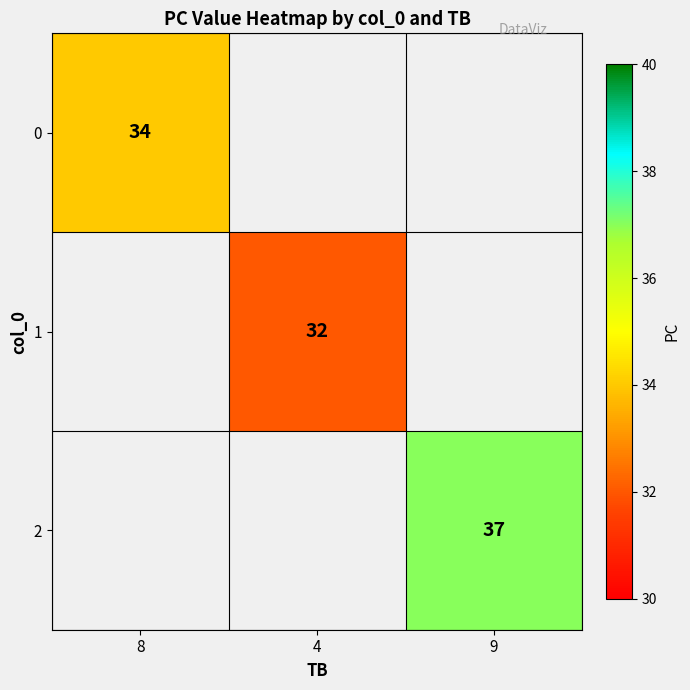

Is it true that 1 equals 32 at 4?

True